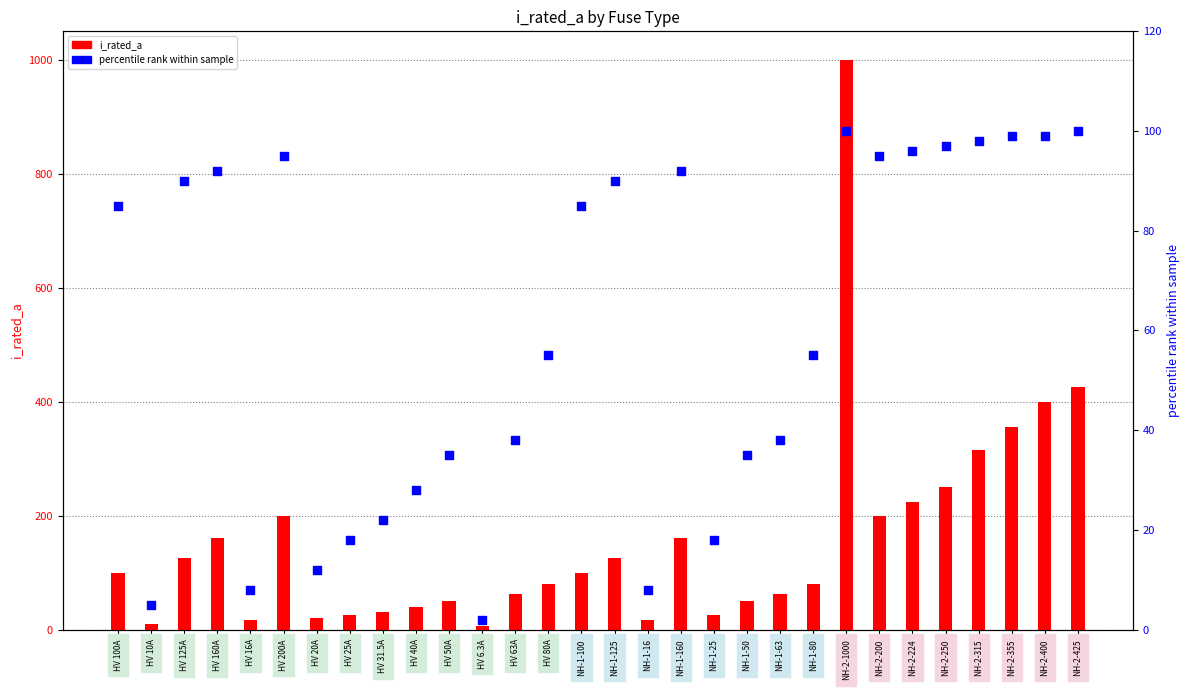

What is the total value across all series at NH-1-16?

24.0